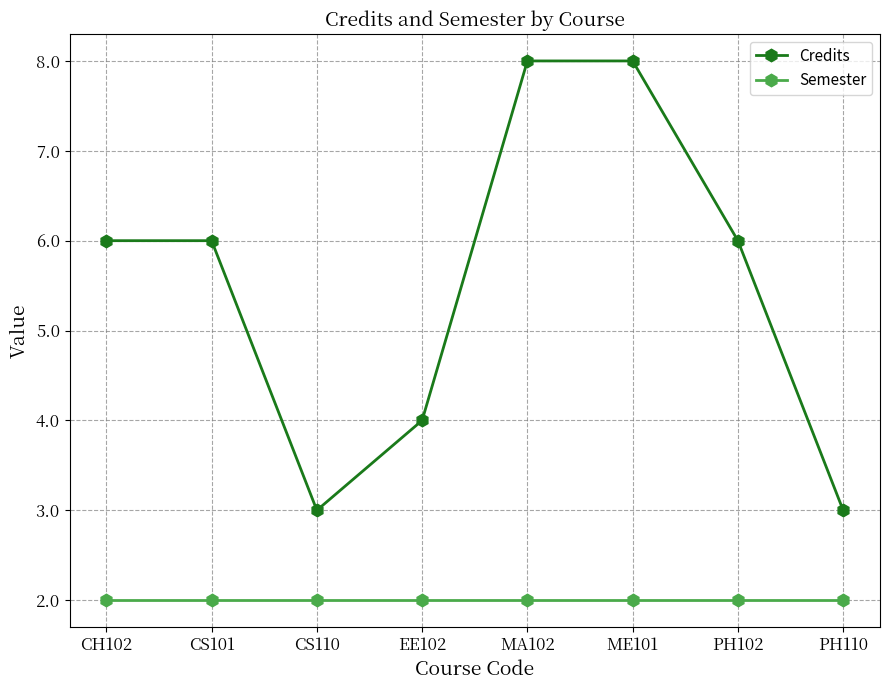

What is the label of the 5th point from the left?

MA102